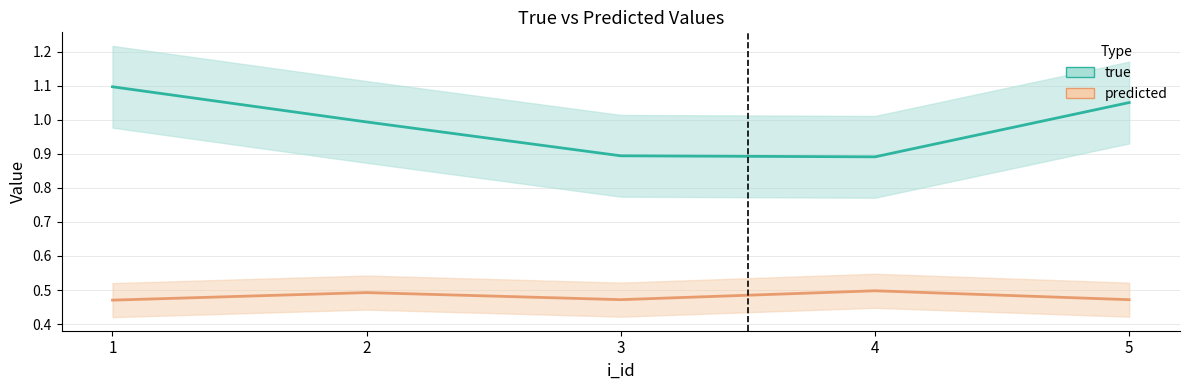

Is this an area chart (filled region under the line)?

No